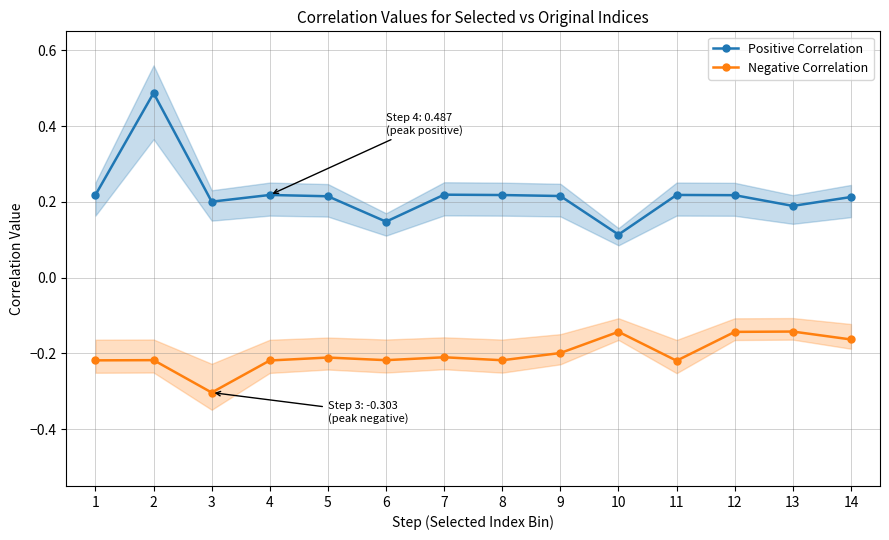

What is the difference between the highest and lowest values at 13?

0.3